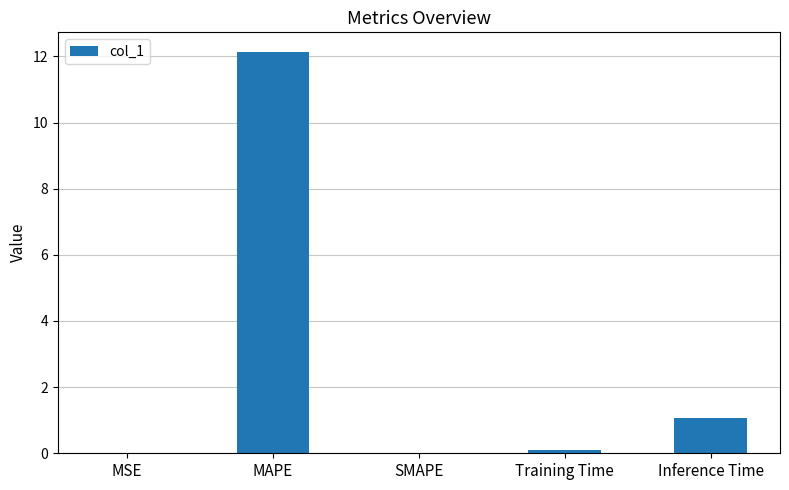

True or false: the data shows 4.3 at MAPE.

False